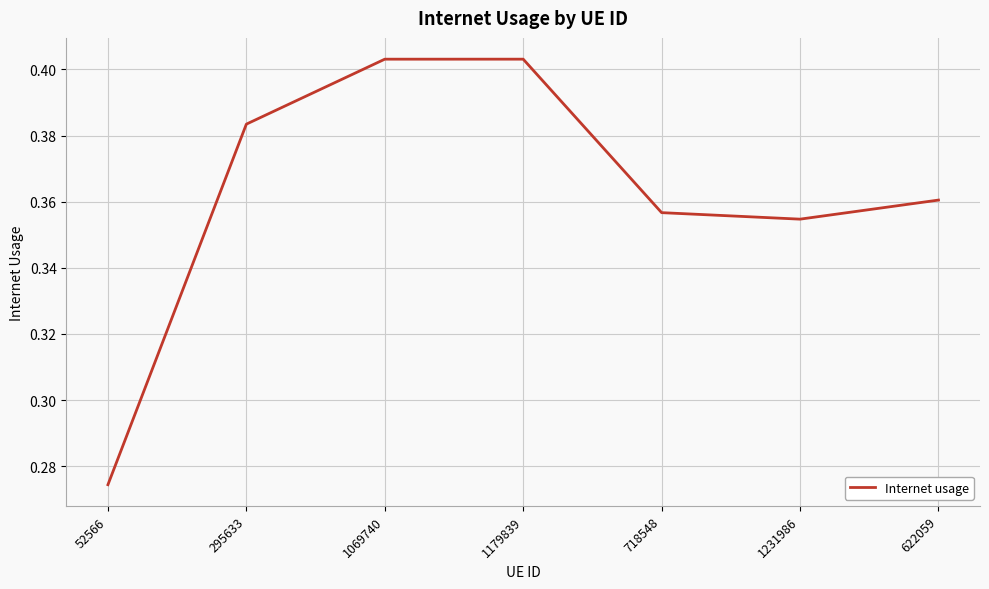

Is this an area chart (filled region under the line)?

No